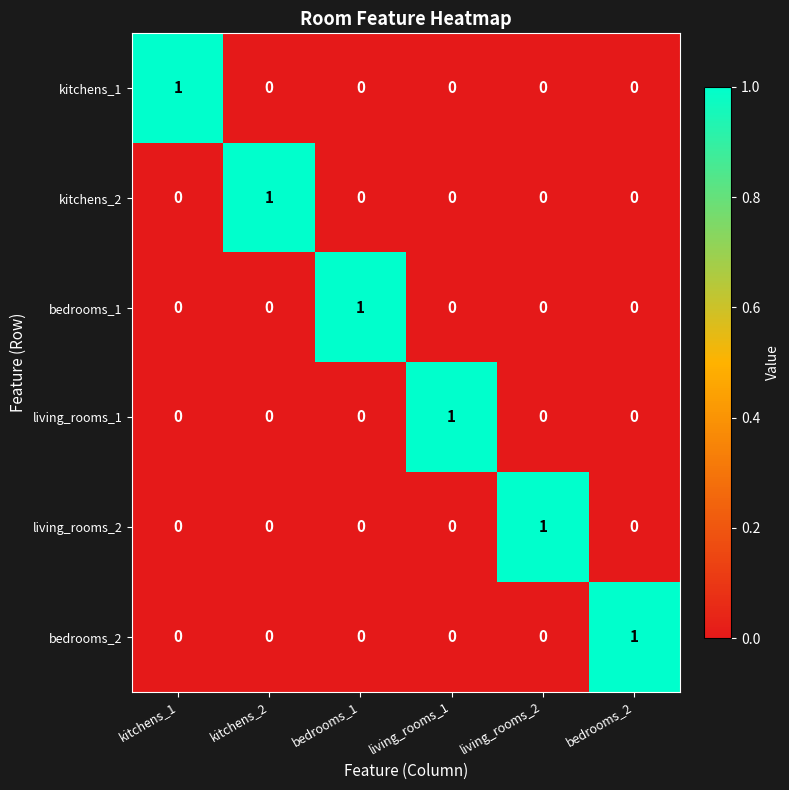

Is it true that bedrooms_1 equals 1 at kitchens_2?

False